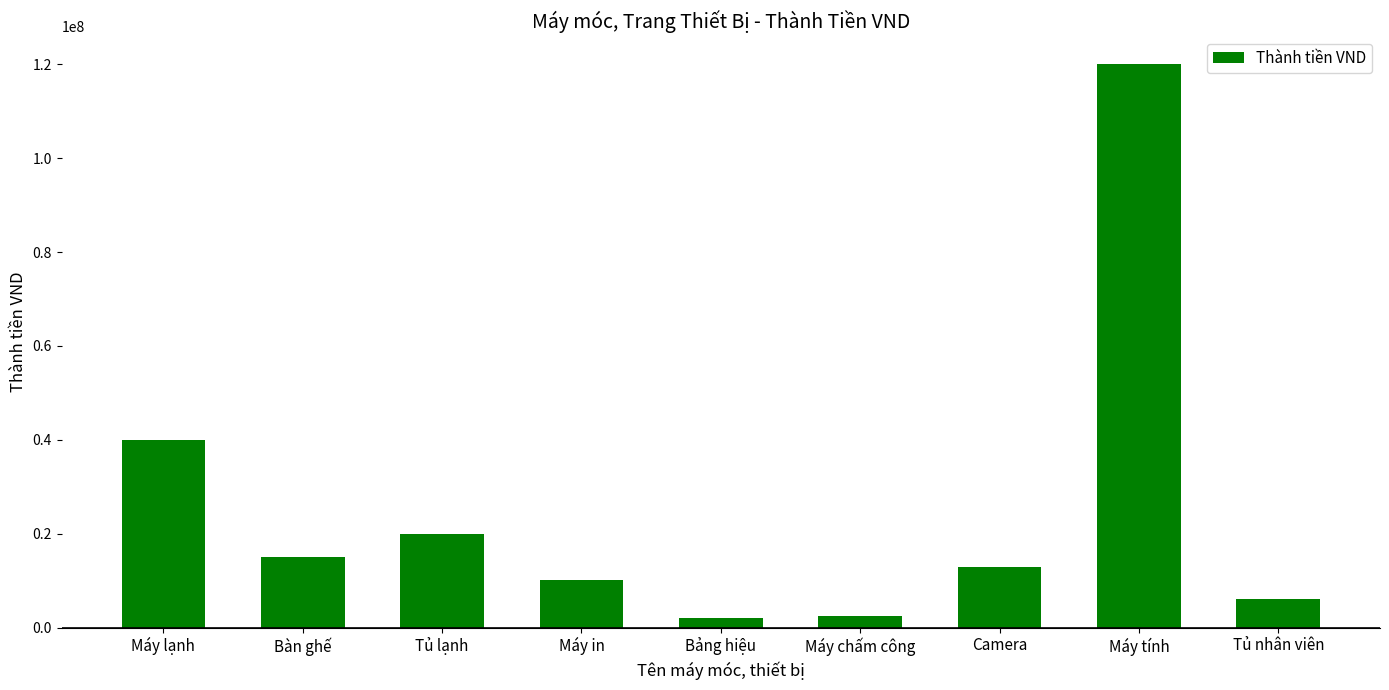

What position from the right is Máy tính?

2